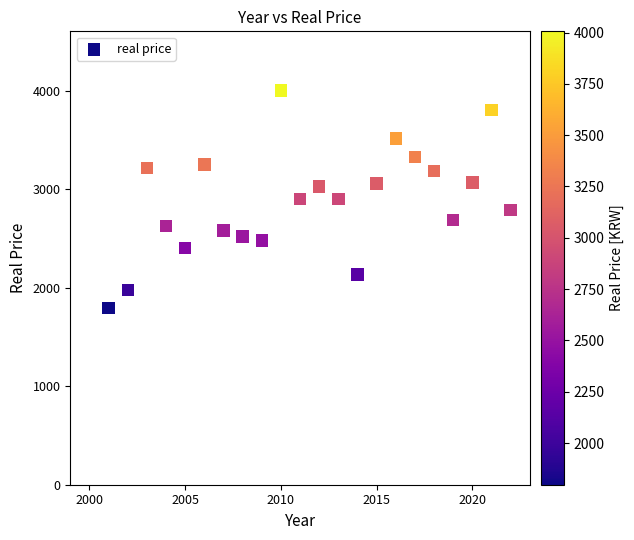

What is the range of Y values (max minus min)?

2208.8